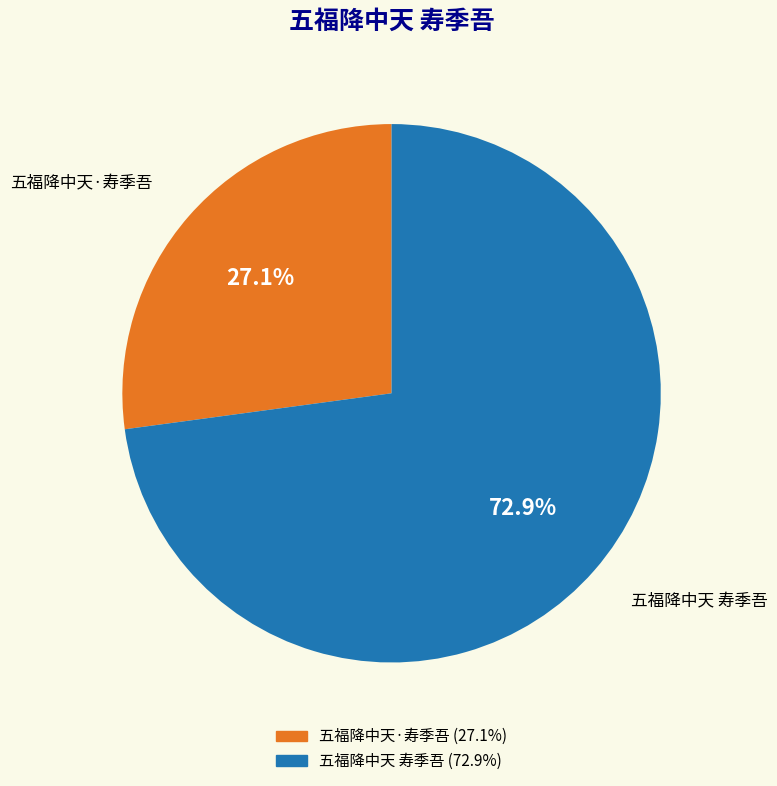

To the nearest percent, what is the combined percentage of 五福降中天 寿季吾 and 五福降中天·寿季吾?

100%